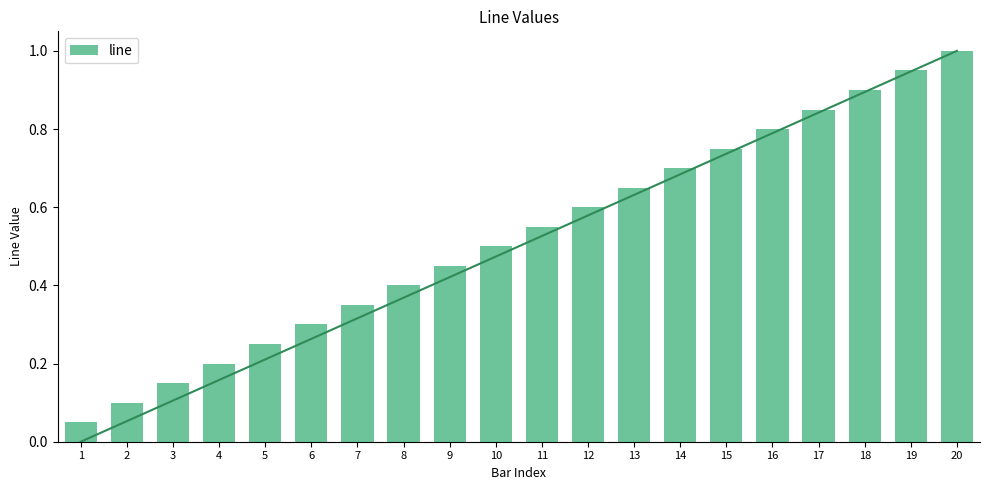

Which has a higher value, 11 or 17?

17